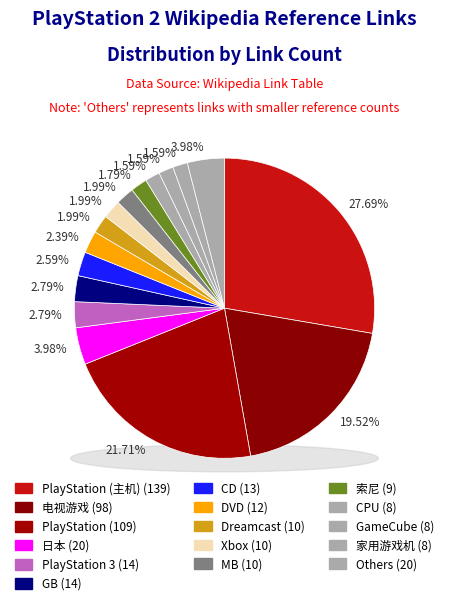

Is the sum of 索尼 and GB greater than half?

No